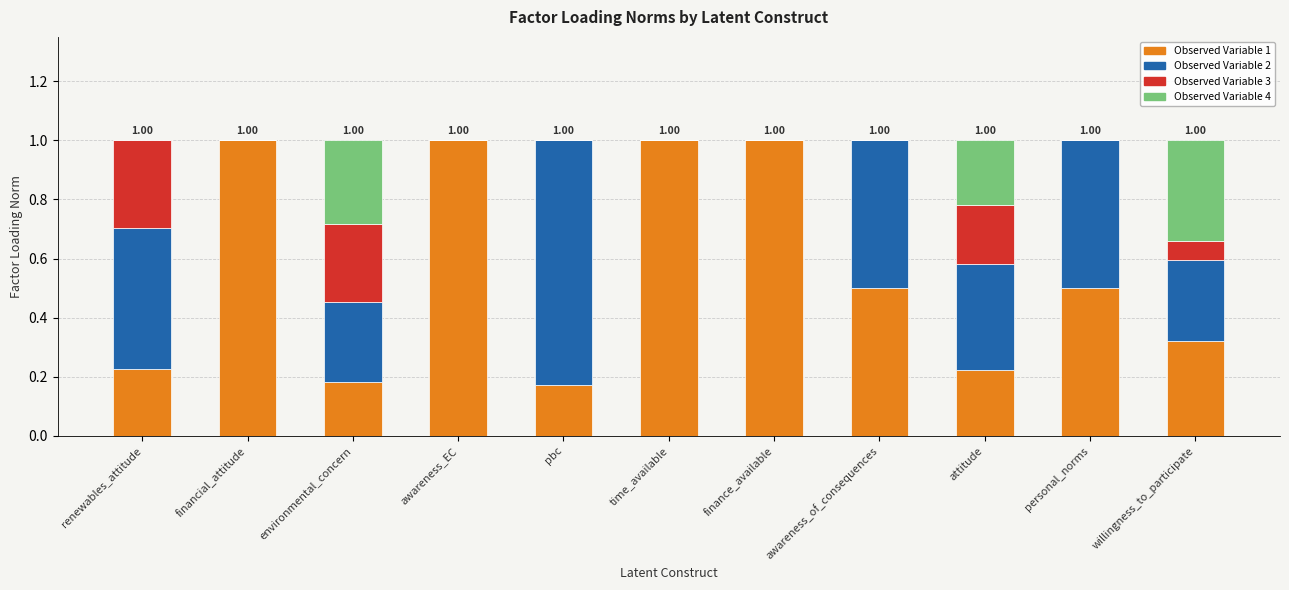

What is the total value across all series at time_available?

1.0